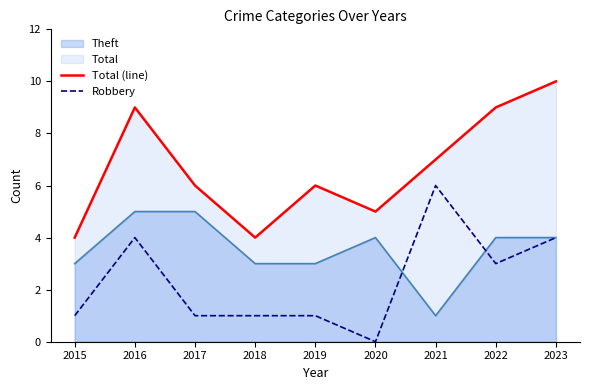

Between 2019 and 2023, which series saw the biggest shift?

Total (line)